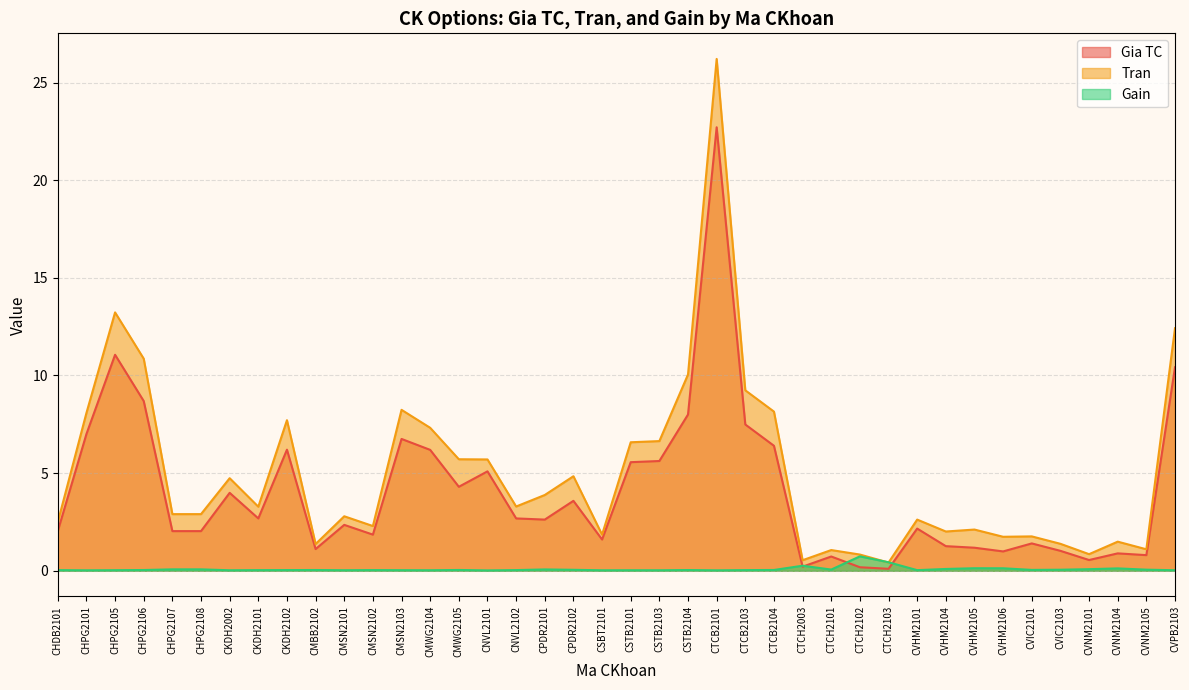

Reading left to right, extract all data points from this chart.

Gia TC: 2.0	7.0	11.1	8.7	2.0	2.0	4.0	2.7	6.2	1.1	2.4	1.9	6.8	6.2	4.3	5.1	2.7	2.6	3.6	1.6	5.6	5.6	8.0	22.7	7.5	6.4	0.2	0.7	0.2	0.1	2.2	1.3	1.2	1.0	1.4	1.0	0.6	0.9	0.8	10.4
Tran: 2.5	8.1	13.2	10.9	2.9	2.9	4.7	3.3	7.7	1.4	2.8	2.3	8.2	7.3	5.7	5.7	3.3	3.9	4.8	1.9	6.6	6.6	10.1	26.2	9.2	8.2	0.5	1.1	0.8	0.4	2.6	2.0	2.1	1.7	1.8	1.4	0.8	1.5	1.1	12.4
Gain: 0.0	0.0	0.0	0.0	0.1	0.1	0.0	0.0	0.0	0.0	0.0	0.0	0.0	0.0	0.0	0.0	0.0	0.1	0.0	0.0	0.0	0.0	0.0	0.0	0.0	0.0	0.3	0.1	0.7	0.4	0.0	0.1	0.1	0.1	0.0	0.1	0.1	0.1	0.1	0.0